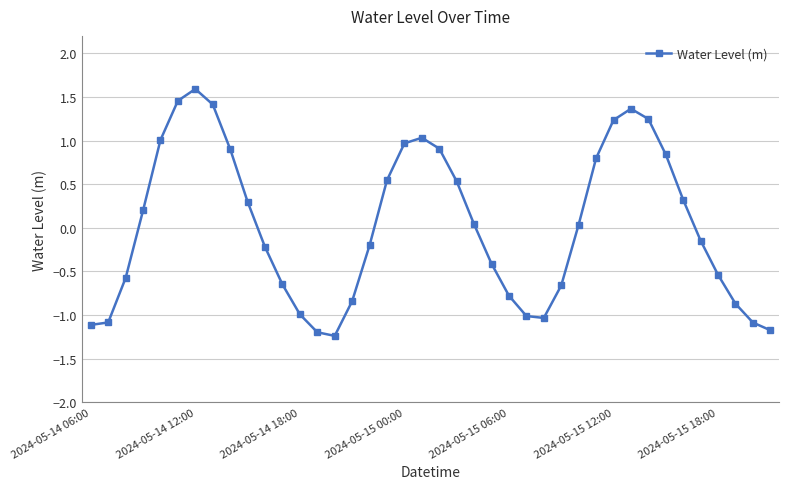

What is the sum of all values?

0.9